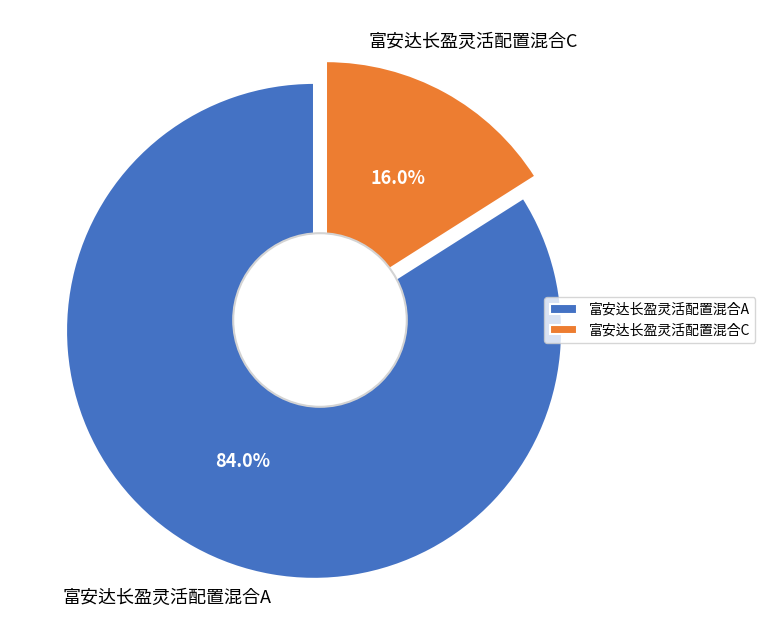

To the nearest percent, what is the difference between the largest and smallest slice percentages?

68%